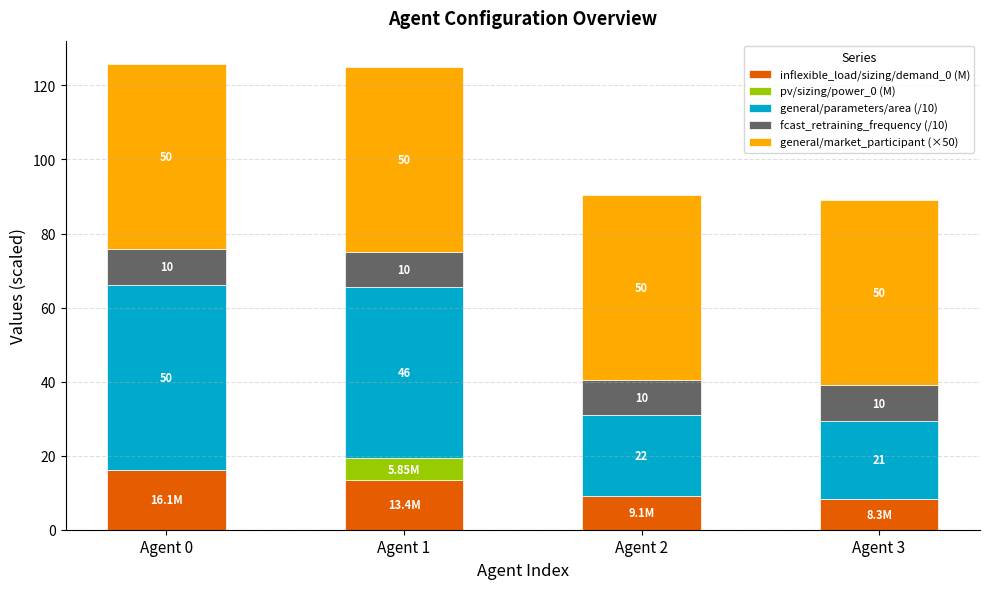

At which category is the sum across all series the highest?

Agent 0